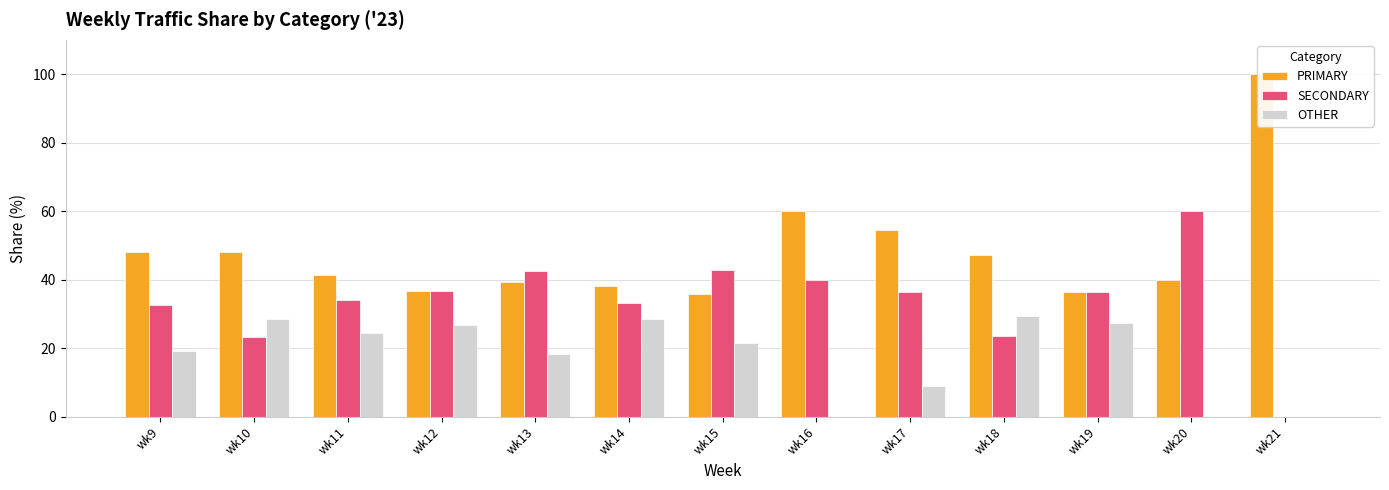

Rank the series at wk13 from lowest to highest value.

OTHER, PRIMARY, SECONDARY